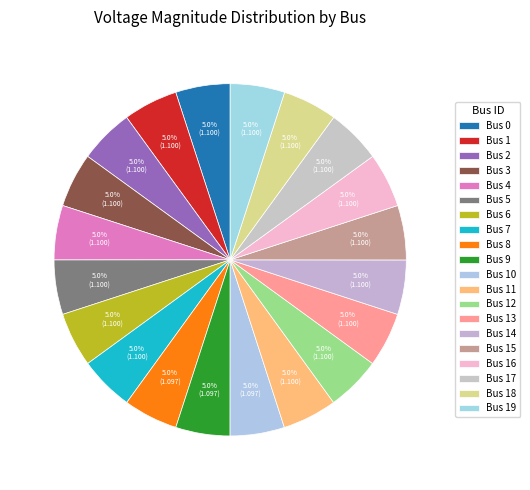

How many slices are in this pie chart?

20